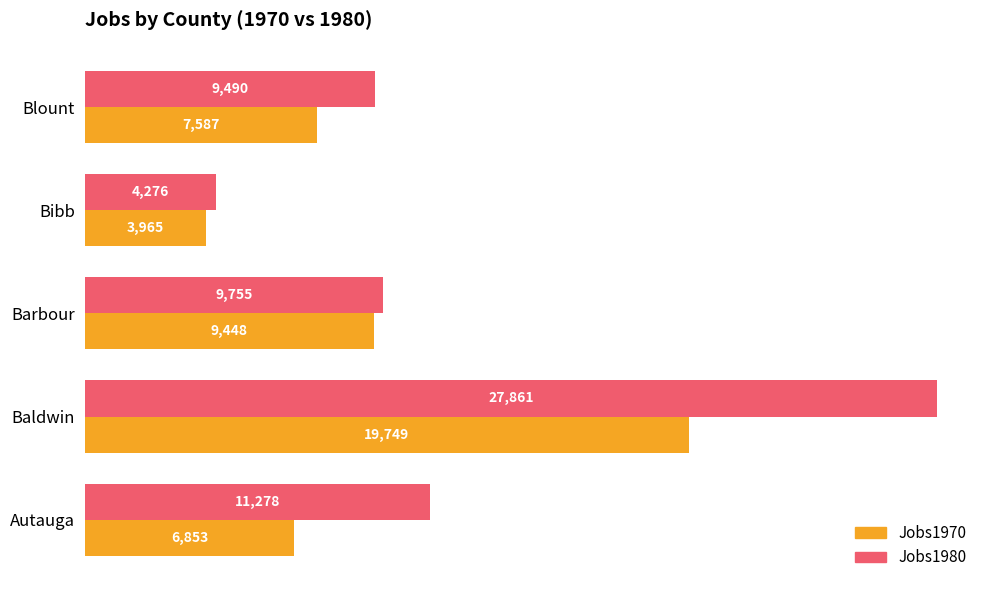

What is the minimum value for Jobs1980?

4276